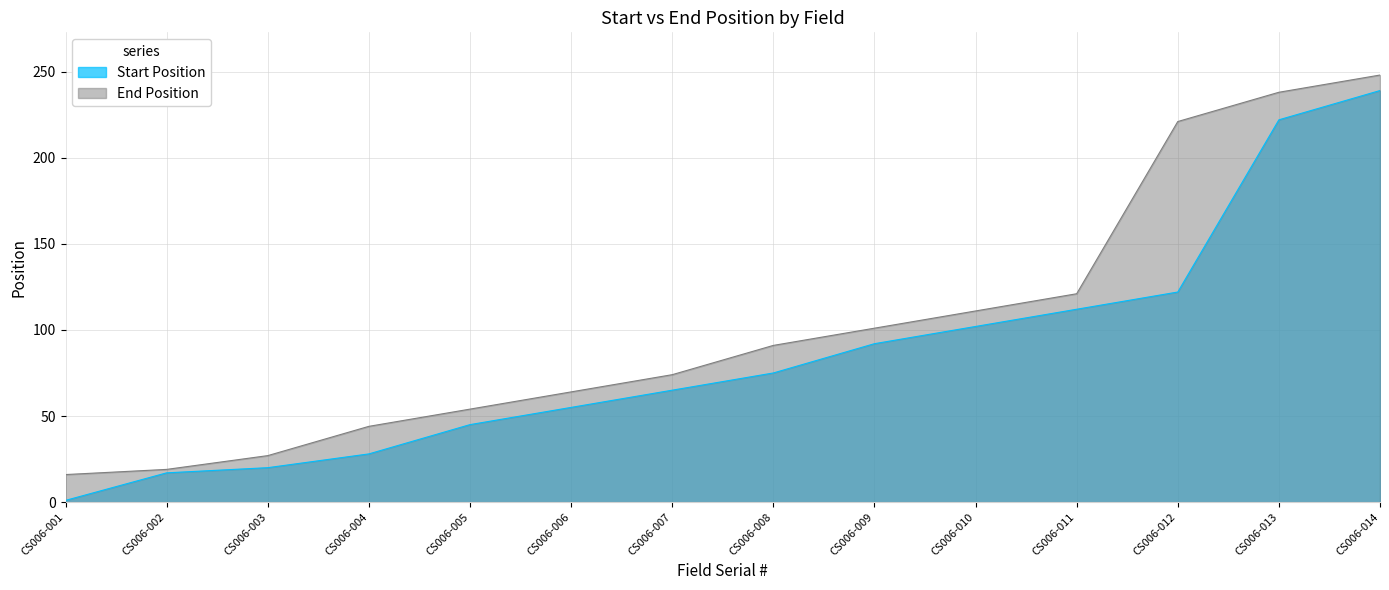

True or false: Start Position has a value of 168 at CS006-010.

False